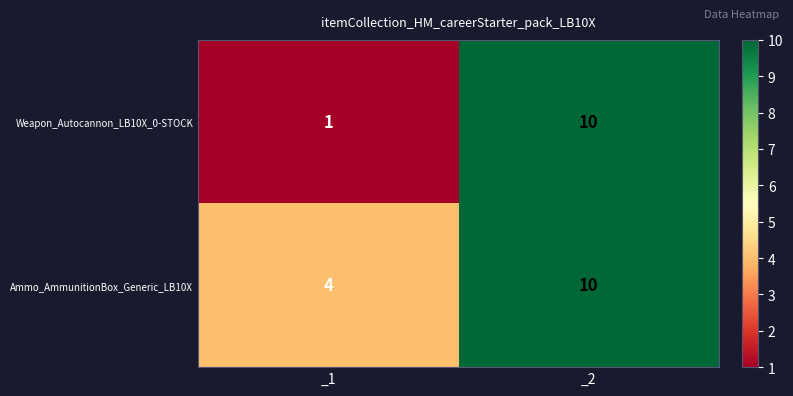

What is the total value across all series at _1?

5